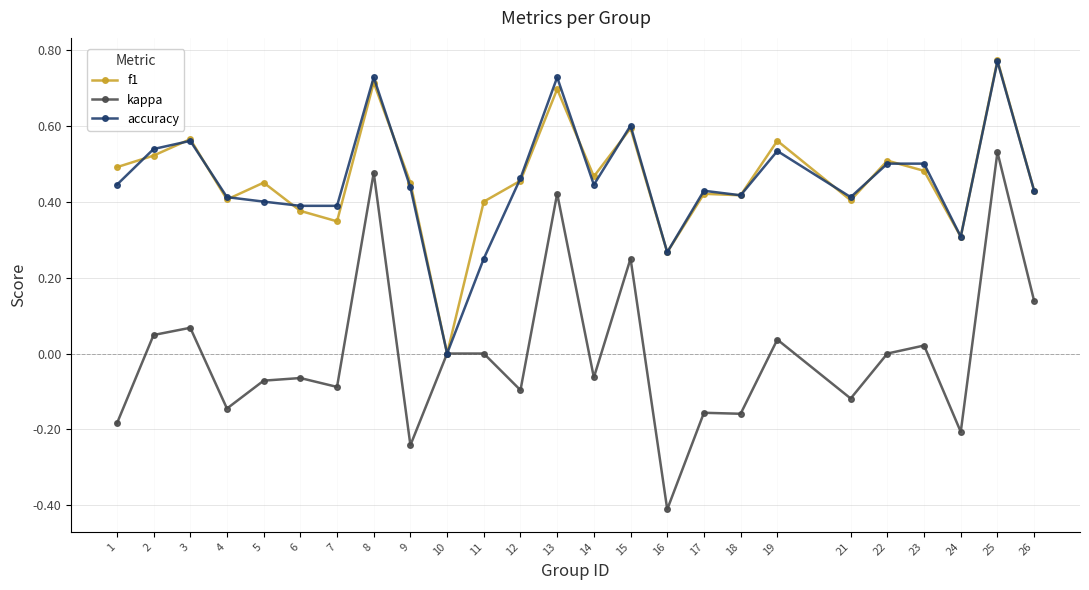

At which label does f1 reach its peak?

25